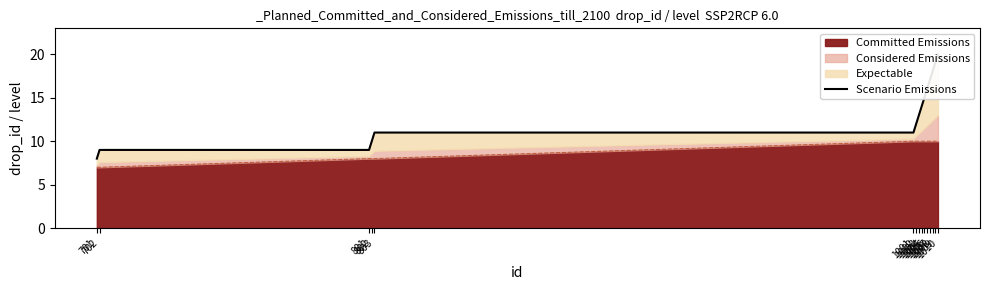

Where is the data nearest to the value 14?

1004